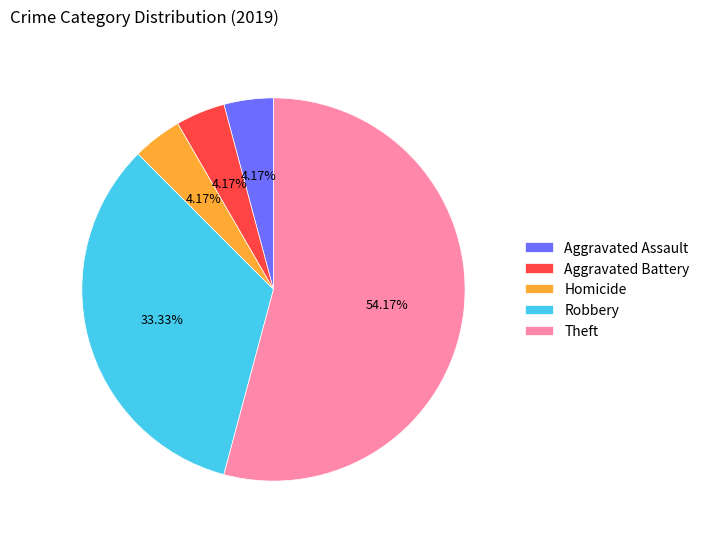

How many slices are in this pie chart?

5